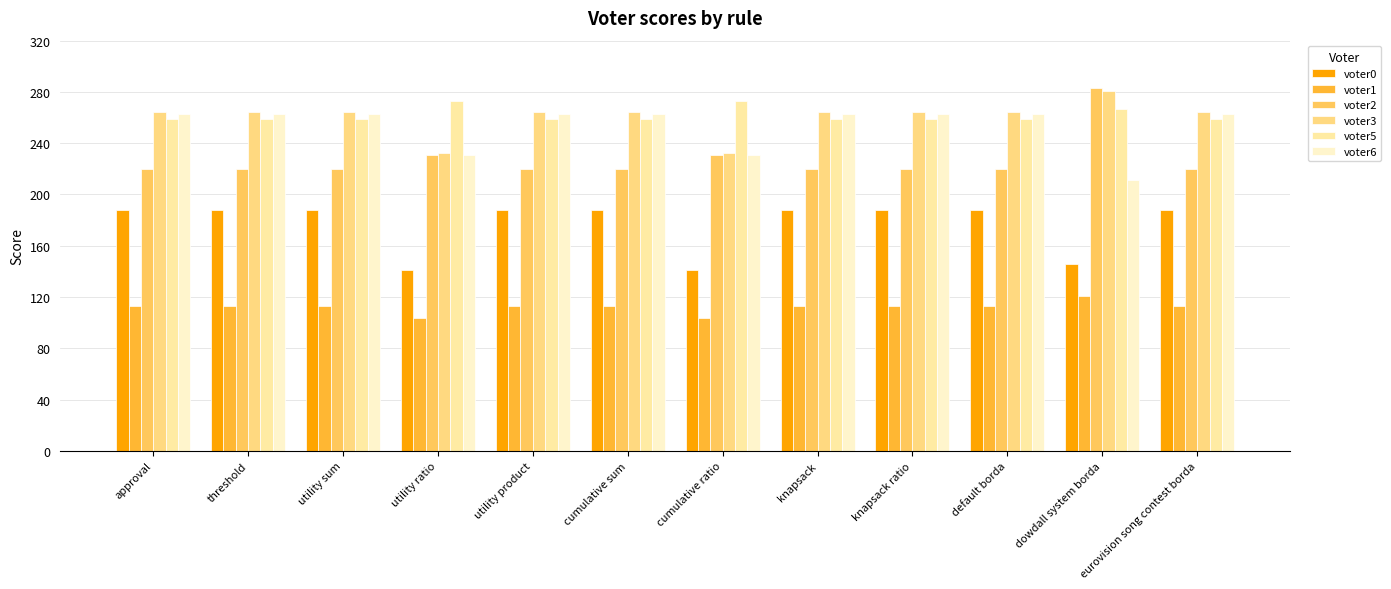

Reading left to right, what are all the values shown in this chart?

voter0: 188	188	188	141	188	188	141	188	188	188	146	188
voter1: 113	113	113	104	113	113	104	113	113	113	121	113
voter2: 220	220	220	231	220	220	231	220	220	220	283	220
voter3: 264	264	264	232	264	264	232	264	264	264	281	264
voter5: 259	259	259	273	259	259	273	259	259	259	267	259
voter6: 263	263	263	231	263	263	231	263	263	263	211	263